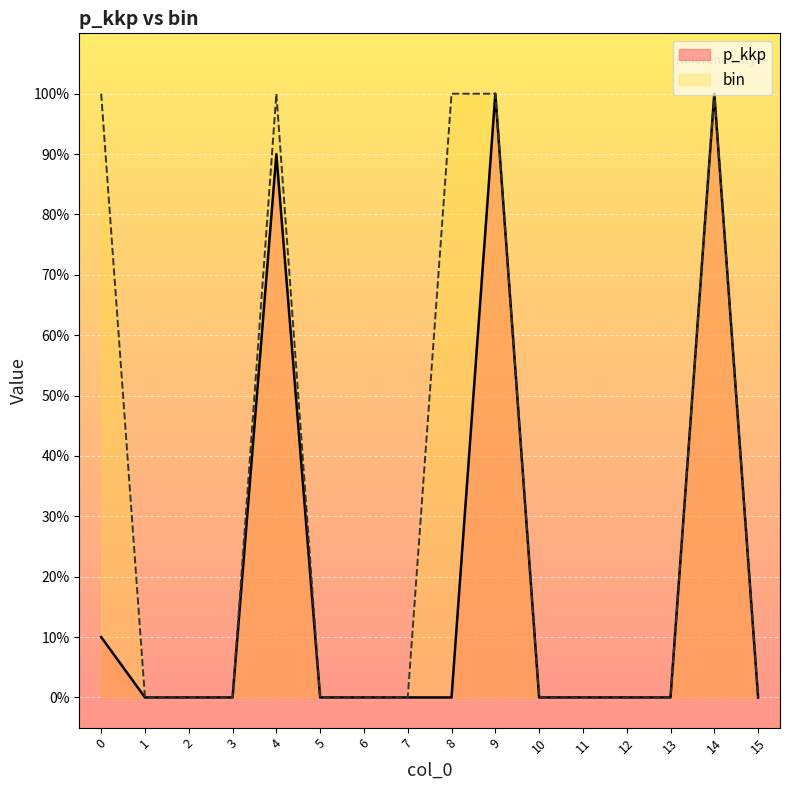

True or false: p_kkp and bin cross at least once.

False